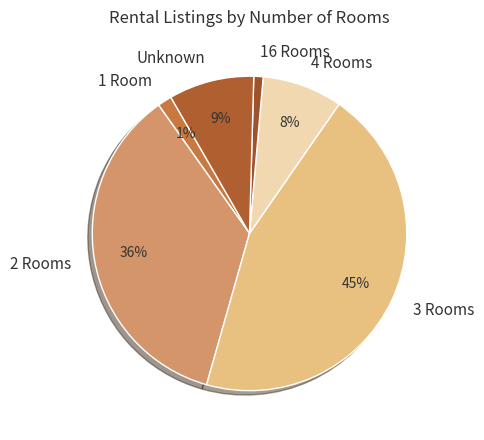

True or false: Unknown accounts for 1% of the total.

False